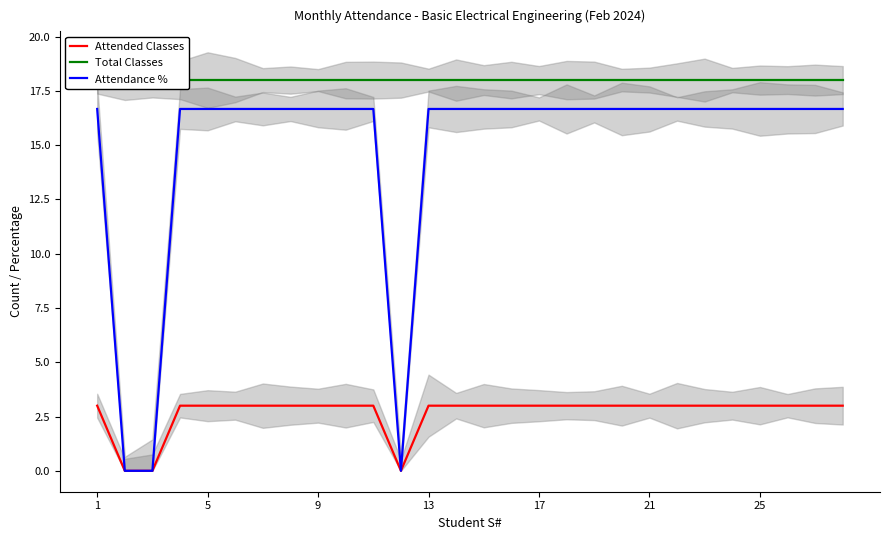

Reading left to right, transcribe all the data shown in this chart.

Attended Classes: 3.0	0.0	0.0	3.0	3.0	3.0	3.0	3.0	3.0	3.0	3.0	0.0	3.0	3.0	3.0	3.0	3.0	3.0	3.0	3.0	3.0	3.0	3.0	3.0	3.0	3.0	3.0	3.0
Total Classes: 18.0	18.0	18.0	18.0	18.0	18.0	18.0	18.0	18.0	18.0	18.0	18.0	18.0	18.0	18.0	18.0	18.0	18.0	18.0	18.0	18.0	18.0	18.0	18.0	18.0	18.0	18.0	18.0
Attendance %: 16.7	0.0	0.0	16.7	16.7	16.7	16.7	16.7	16.7	16.7	16.7	0.0	16.7	16.7	16.7	16.7	16.7	16.7	16.7	16.7	16.7	16.7	16.7	16.7	16.7	16.7	16.7	16.7